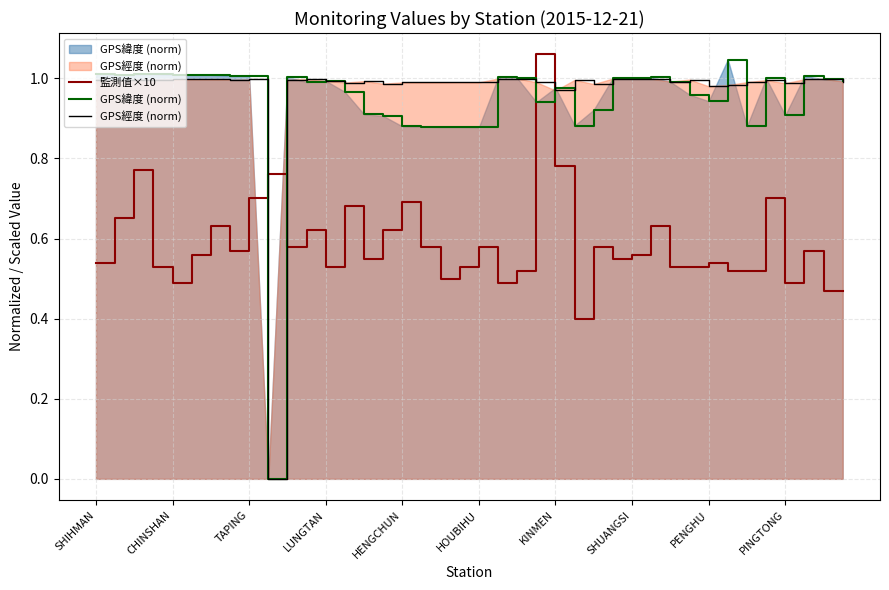

What is the difference between the maximum and second lowest values in the GPS緯度 (norm) series?

0.2